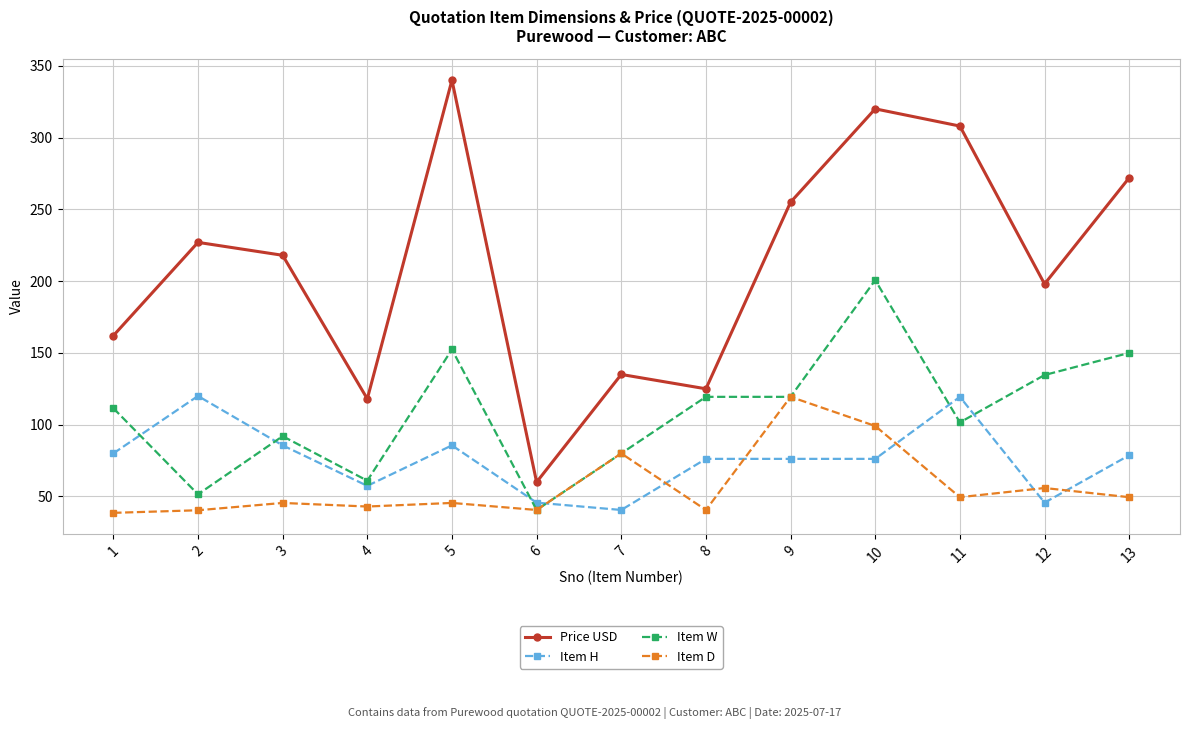

Between 2 and 9, which series saw the biggest shift?

Item D